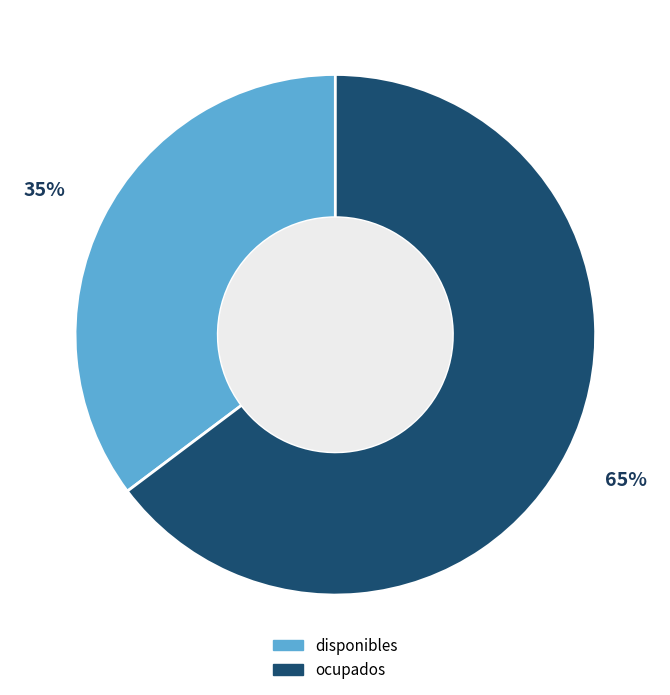

Which slice is the largest?

ocupados